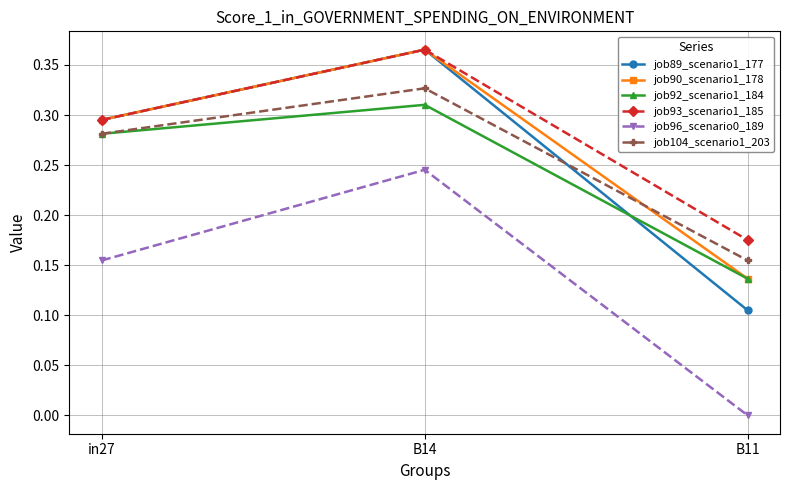

Which label corresponds to the largest value in the chart?

B14